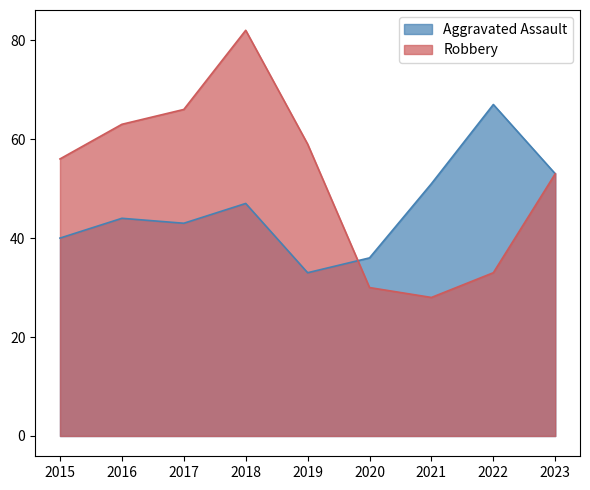

Where is Aggravated Assault nearest to the value 50?

2021